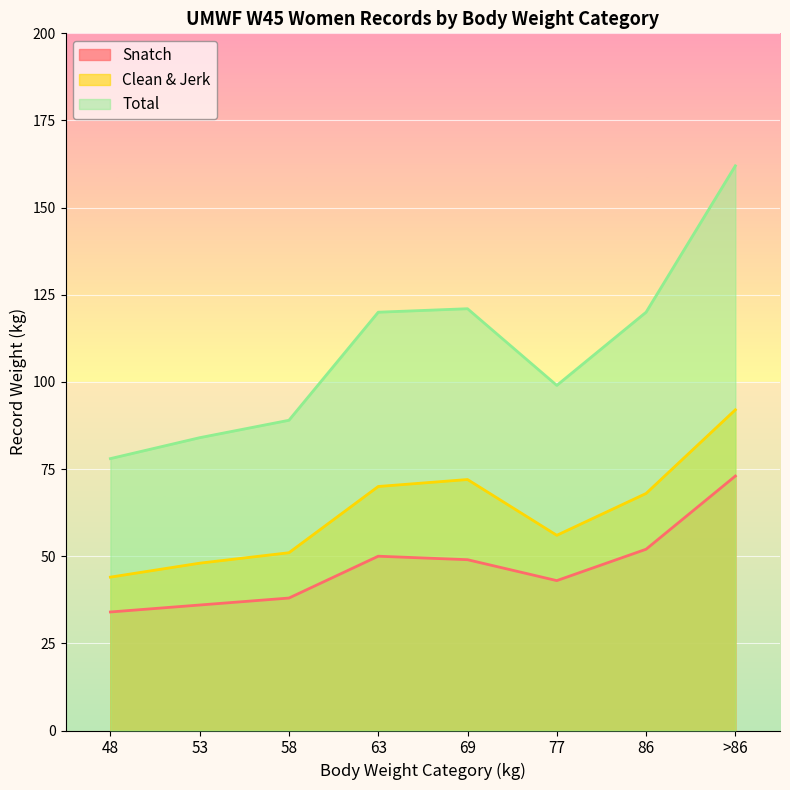

What is the total value across all series at 48?

156